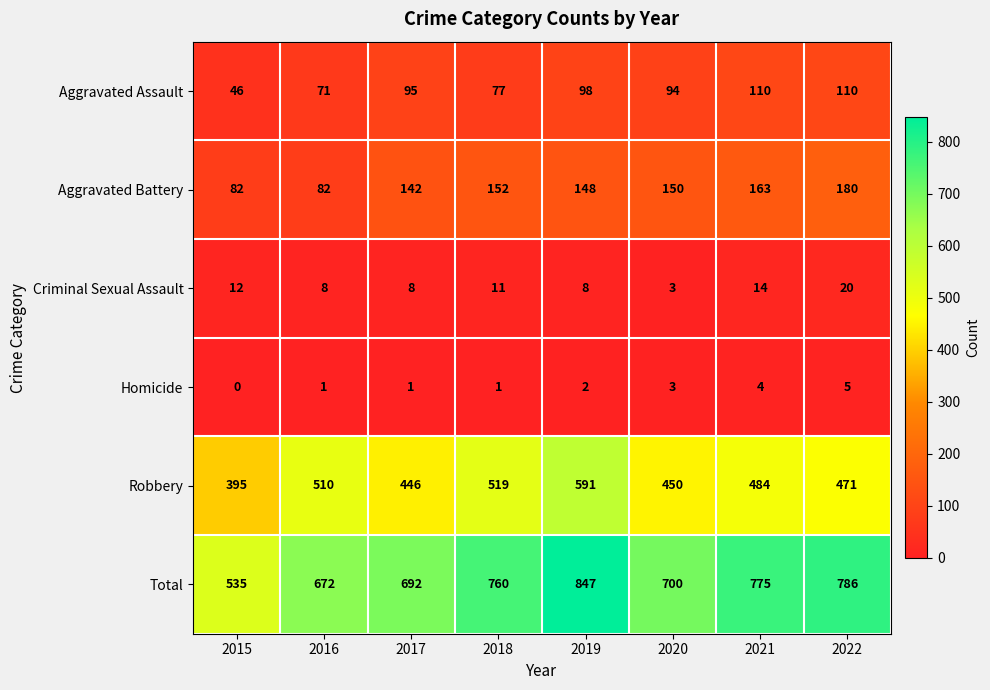

Count the number of data series in this chart.

6